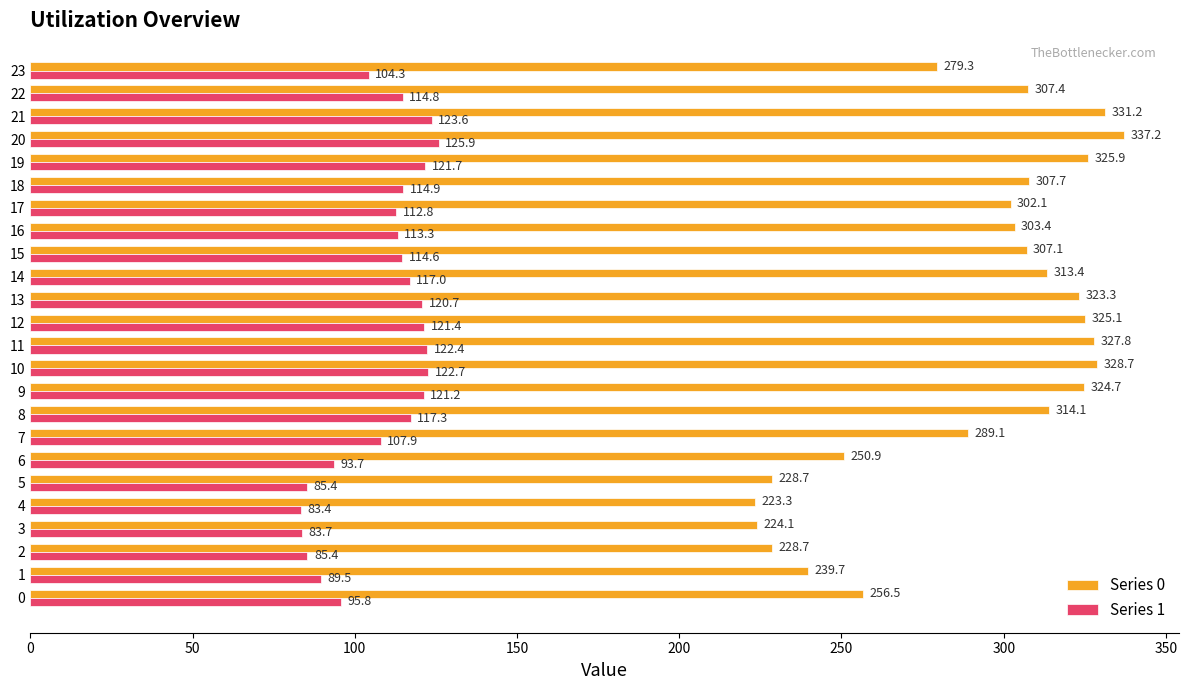

Rank the series at 5 from highest to lowest value.

Series 0, Series 1